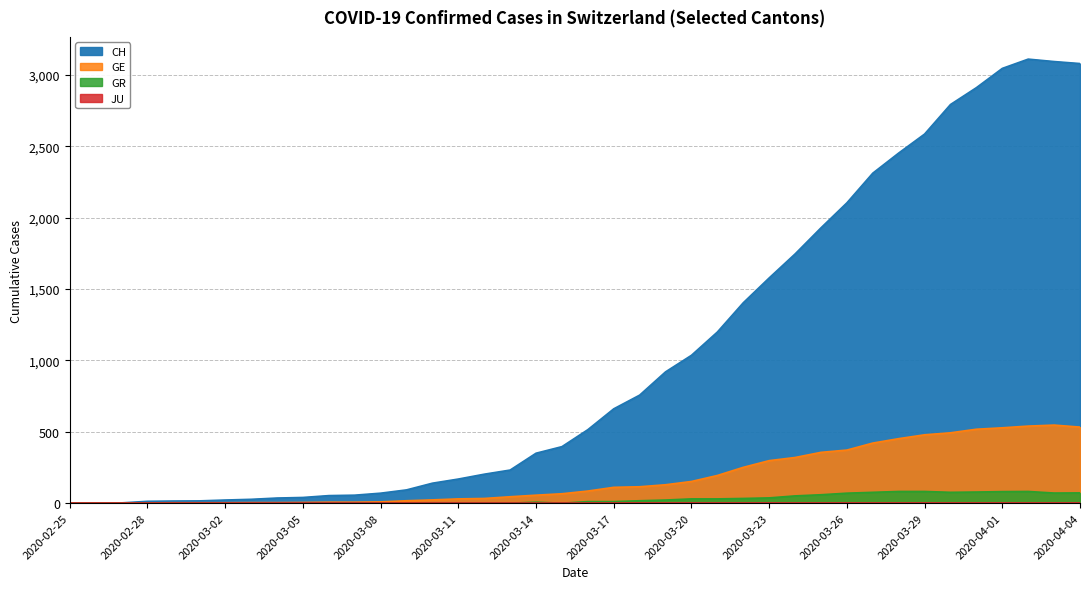

How many interior local peaks does the GR series have?

2